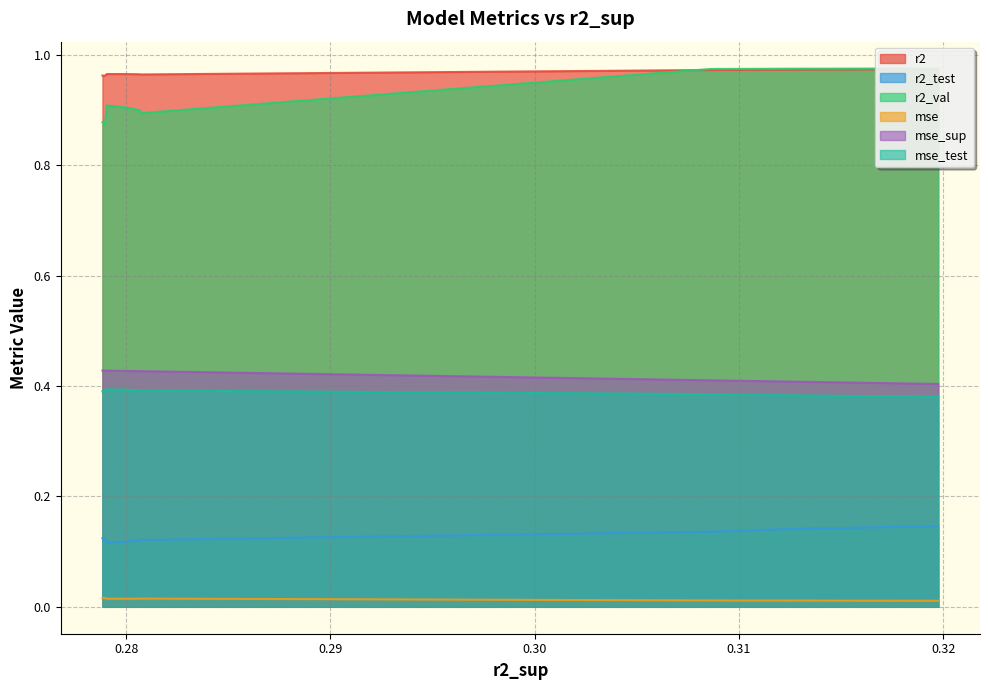

How many r2_test values are between 0 and 1?

10